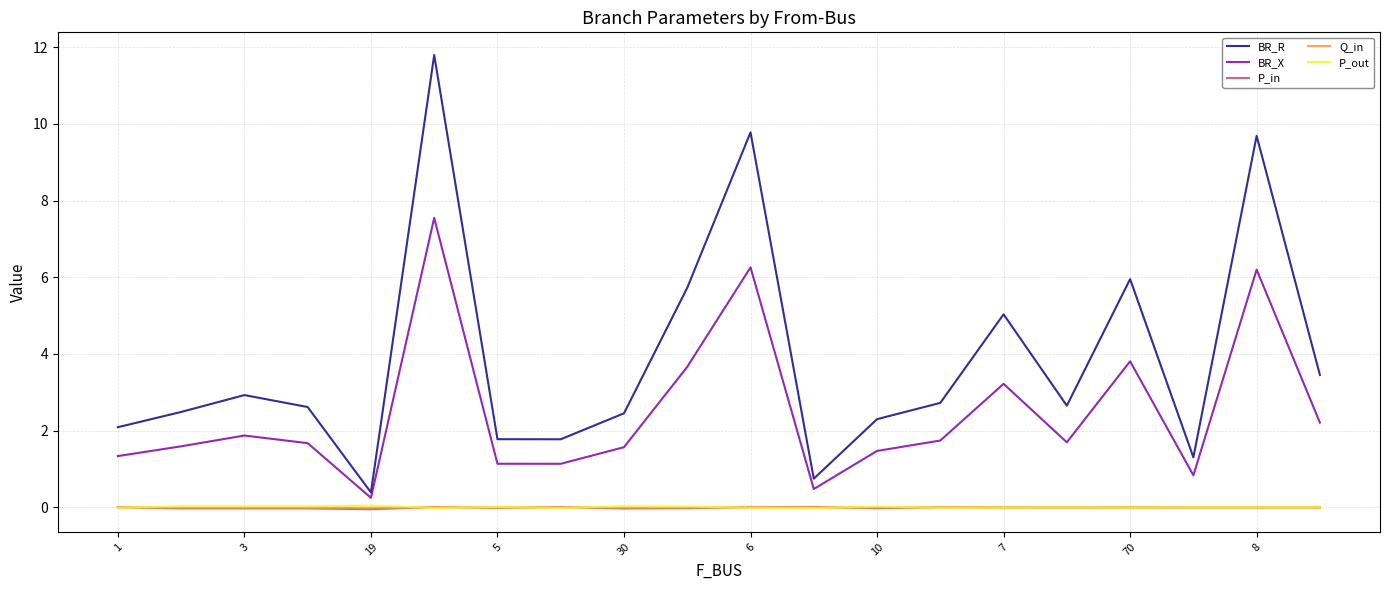

Which series has the largest range (max minus min)?

BR_R